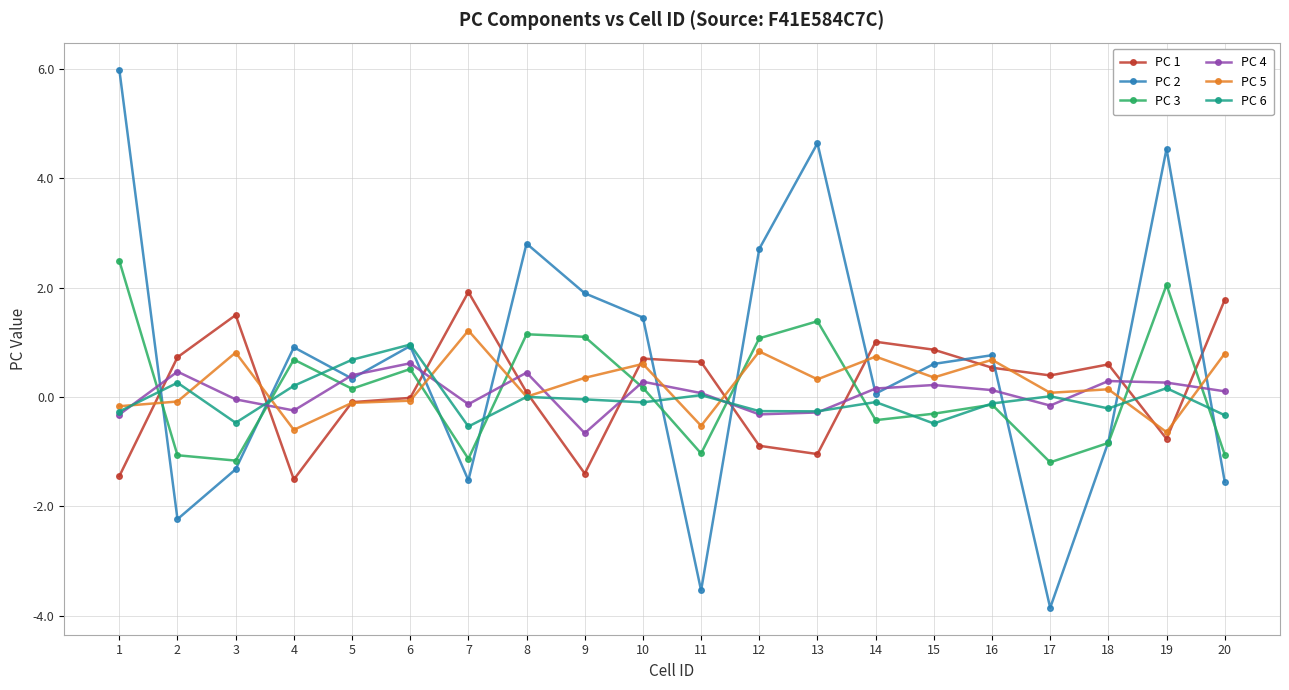

How many series are shown in this chart?

6